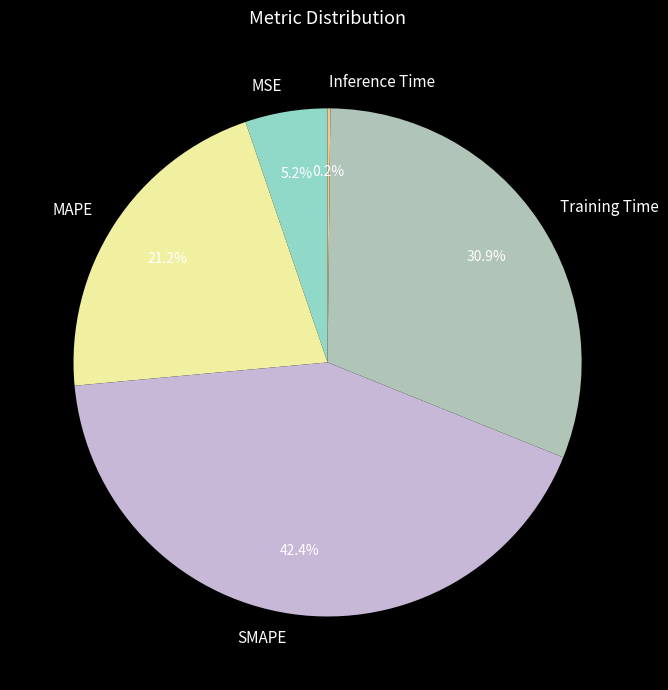

Which category has the biggest portion of the pie?

SMAPE